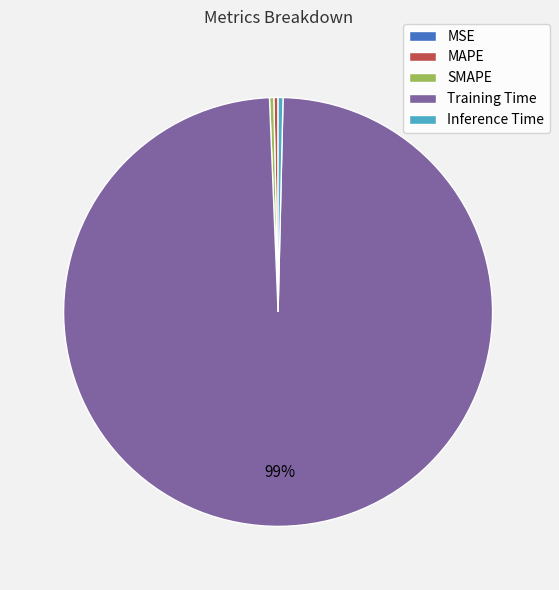

True or false: MAPE accounts for 0% of the total.

True